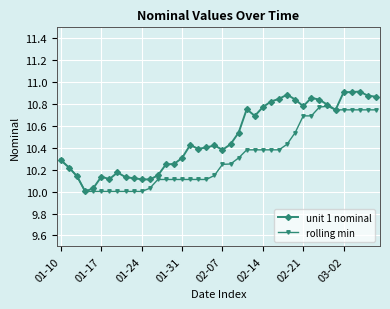

True or false: rolling min has more than 0 points higher than both neighbors.

True